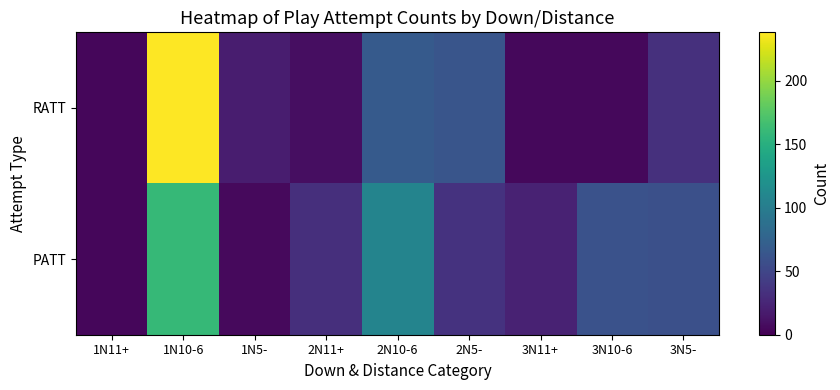

What is the smallest value displayed?

4